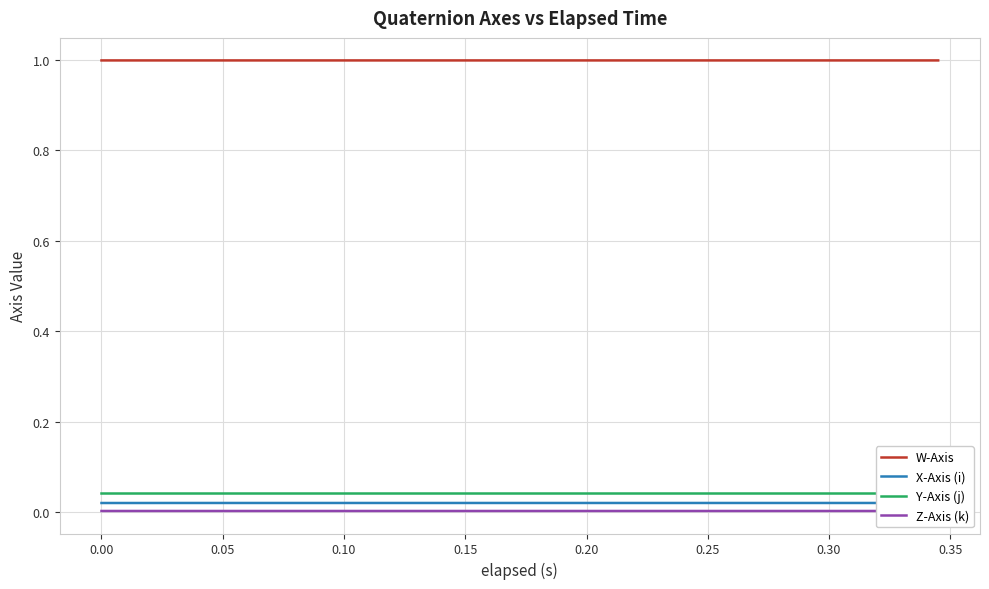

What is the lowest value of the W-Axis series?

1.0